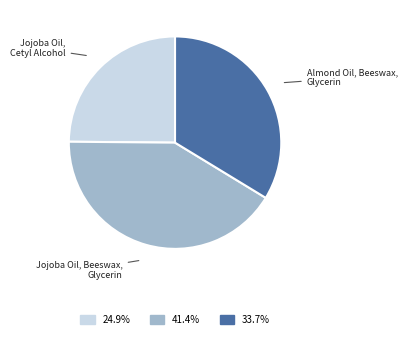

Rank the categories by value from highest to lowest.

Jojoba Oil, Beeswax, Glycerin, Almond Oil, Beeswax, Glycerin, Jojoba Oil, Cetyl Alcohol